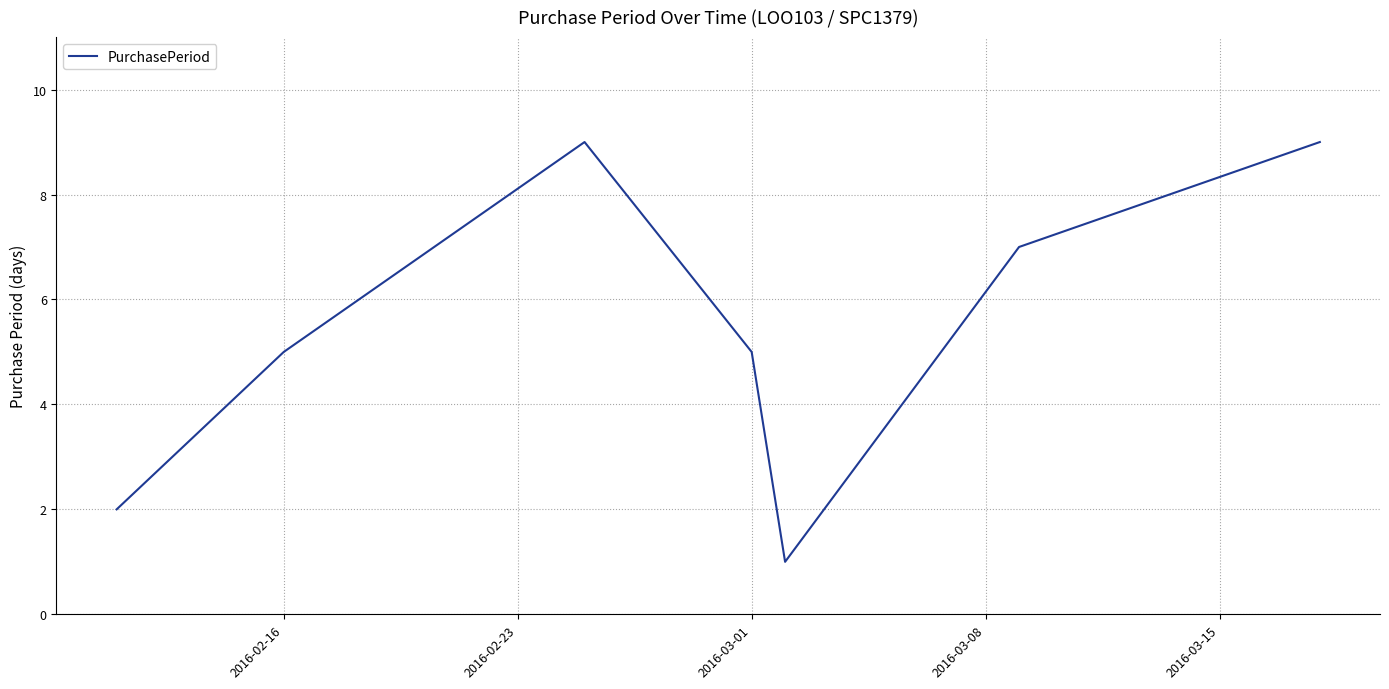

How many interior local peaks (higher than both neighbors) does the data have?

1